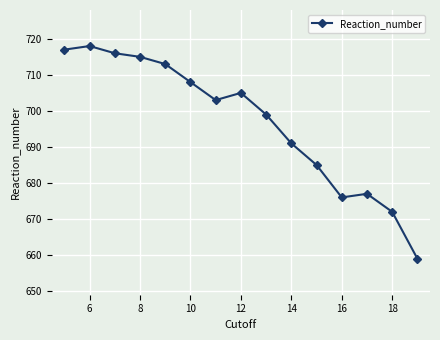

Reading left to right, transcribe all the data shown in this chart.

717	718	716	715	713	708	703	705	699	691	685	676	677	672	659